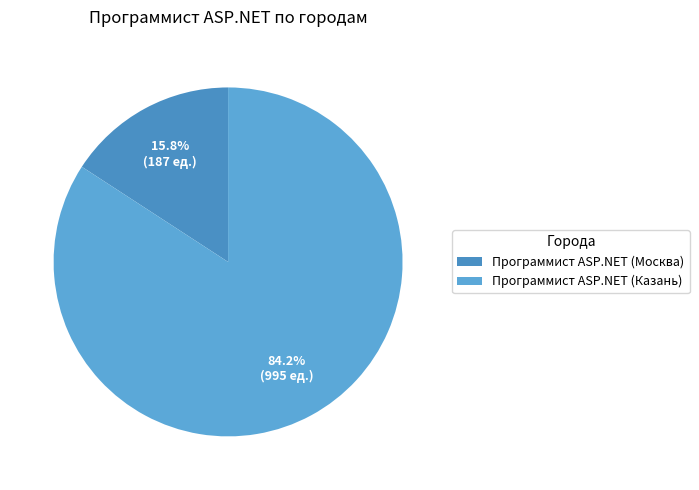

To the nearest percent, what is the average slice percentage?

50%